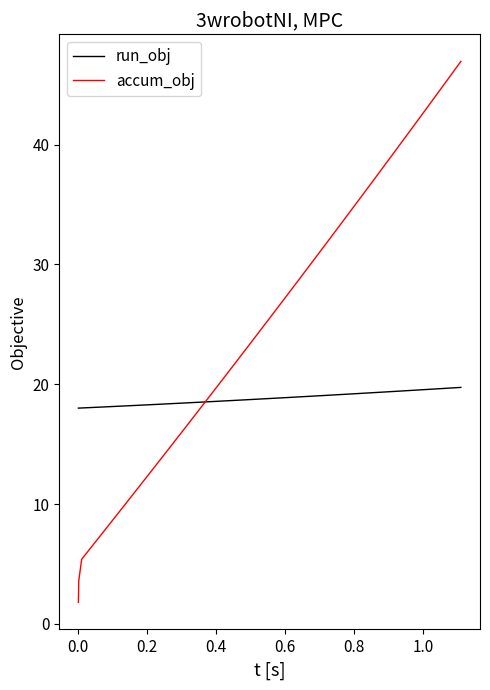

True or false: accum_obj has more than 0 points higher than both neighbors.

False